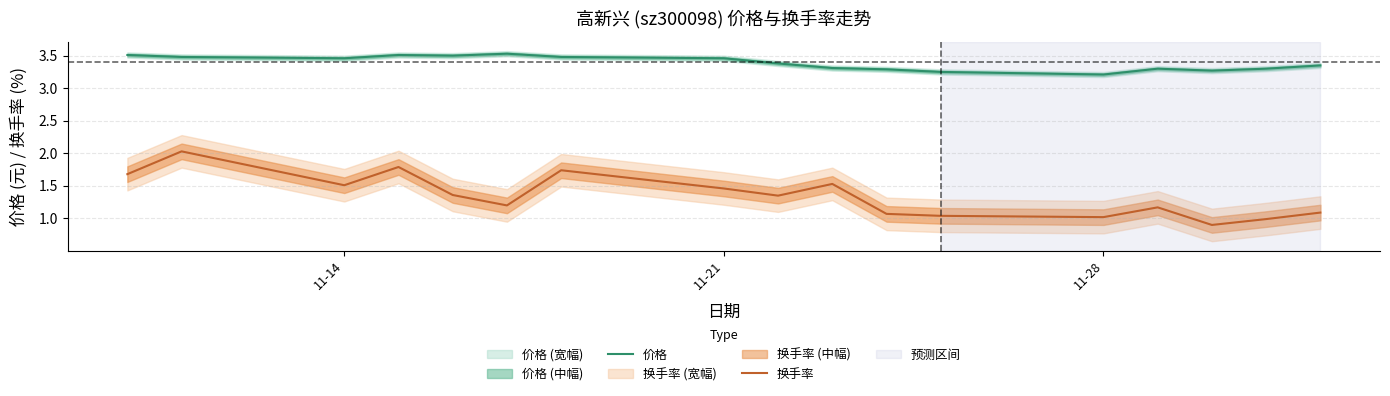

True or false: 换手率 and 价格 intersect in this chart.

False